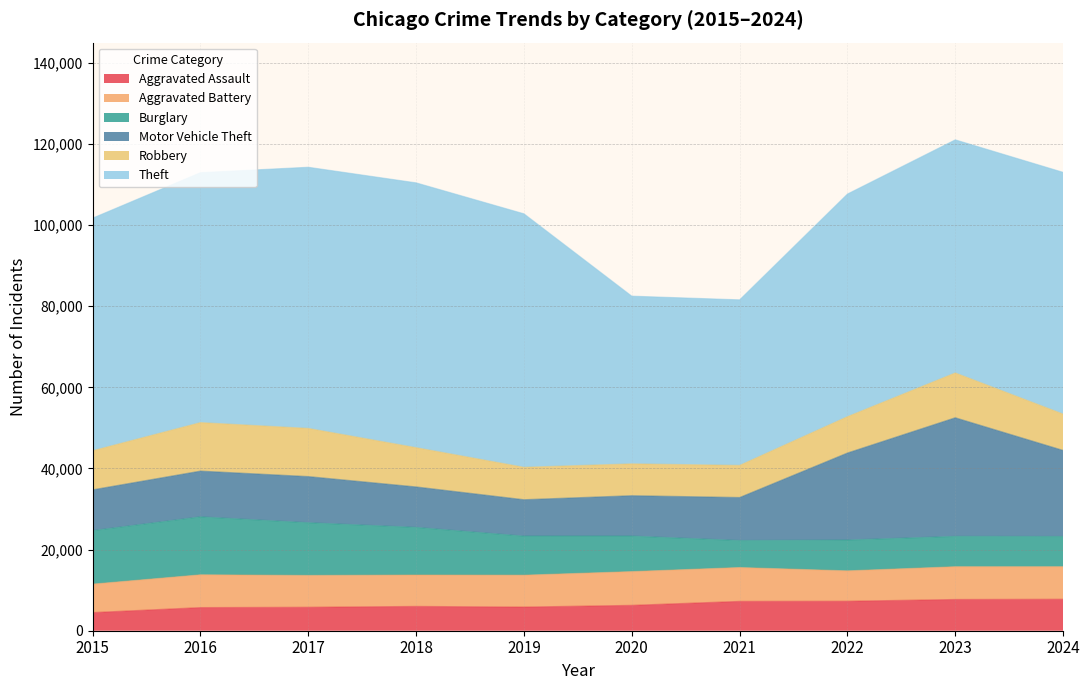

Reading right to left, extract all data points from this chart.

Aggravated Assault: 7769	7712	7280	7242	6265	5841	6002	5793	5713	4480
Aggravated Battery: 8026	8078	7491	8347	8321	7858	7735	7845	8085	7019
Burglary: 7443	7481	7593	6661	8758	9638	11747	13001	14289	13184
Motor Vehicle Theft: 21234	29251	21466	10605	9959	8978	9985	11380	11285	10068
Robbery: 8958	11054	8963	7920	7855	7995	9681	11880	11960	9638
Theft: 59599	57469	54889	40818	41343	62497	65290	64386	61623	57352